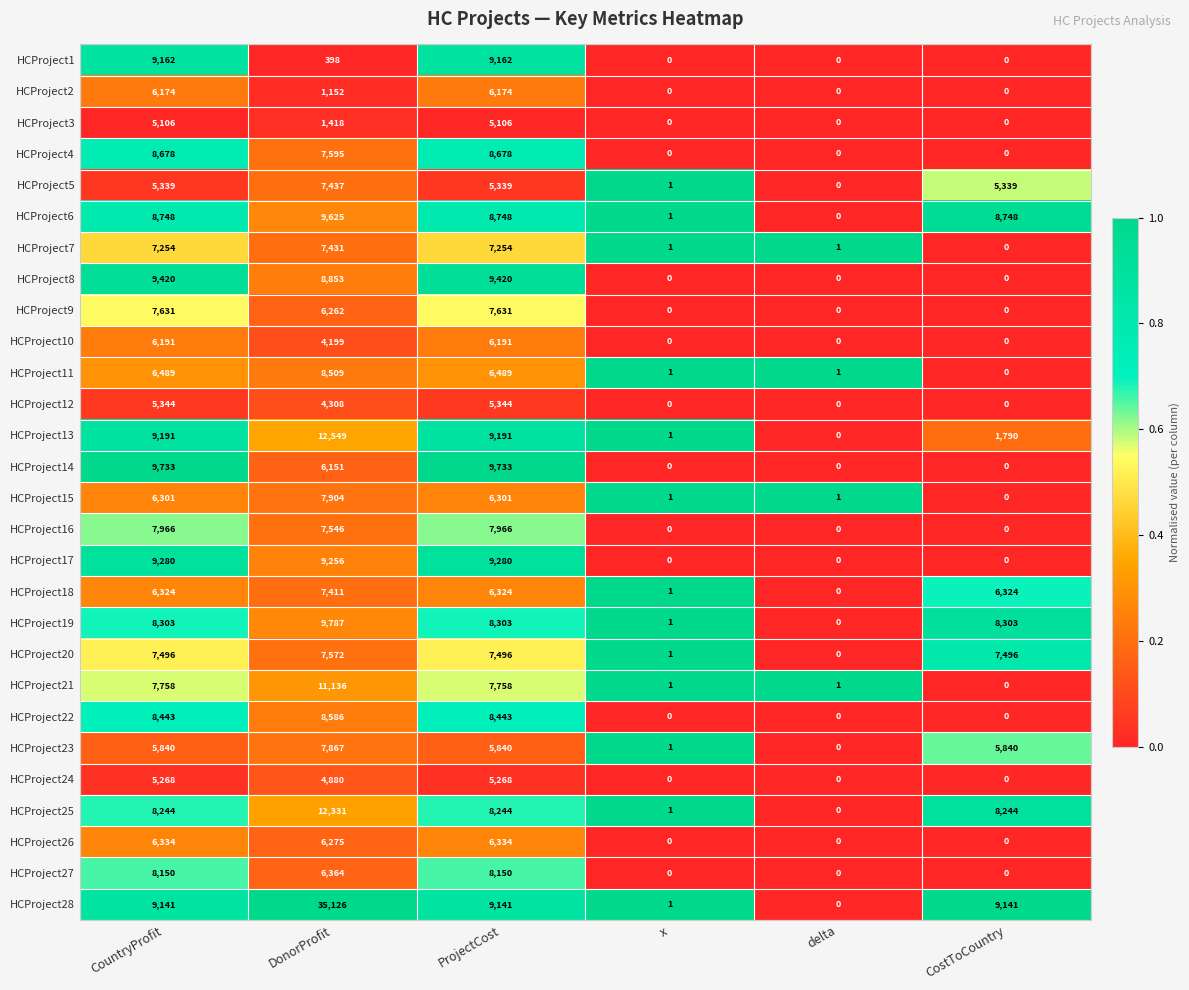

The value of HCProject27 at delta is -3770. True or false?

False